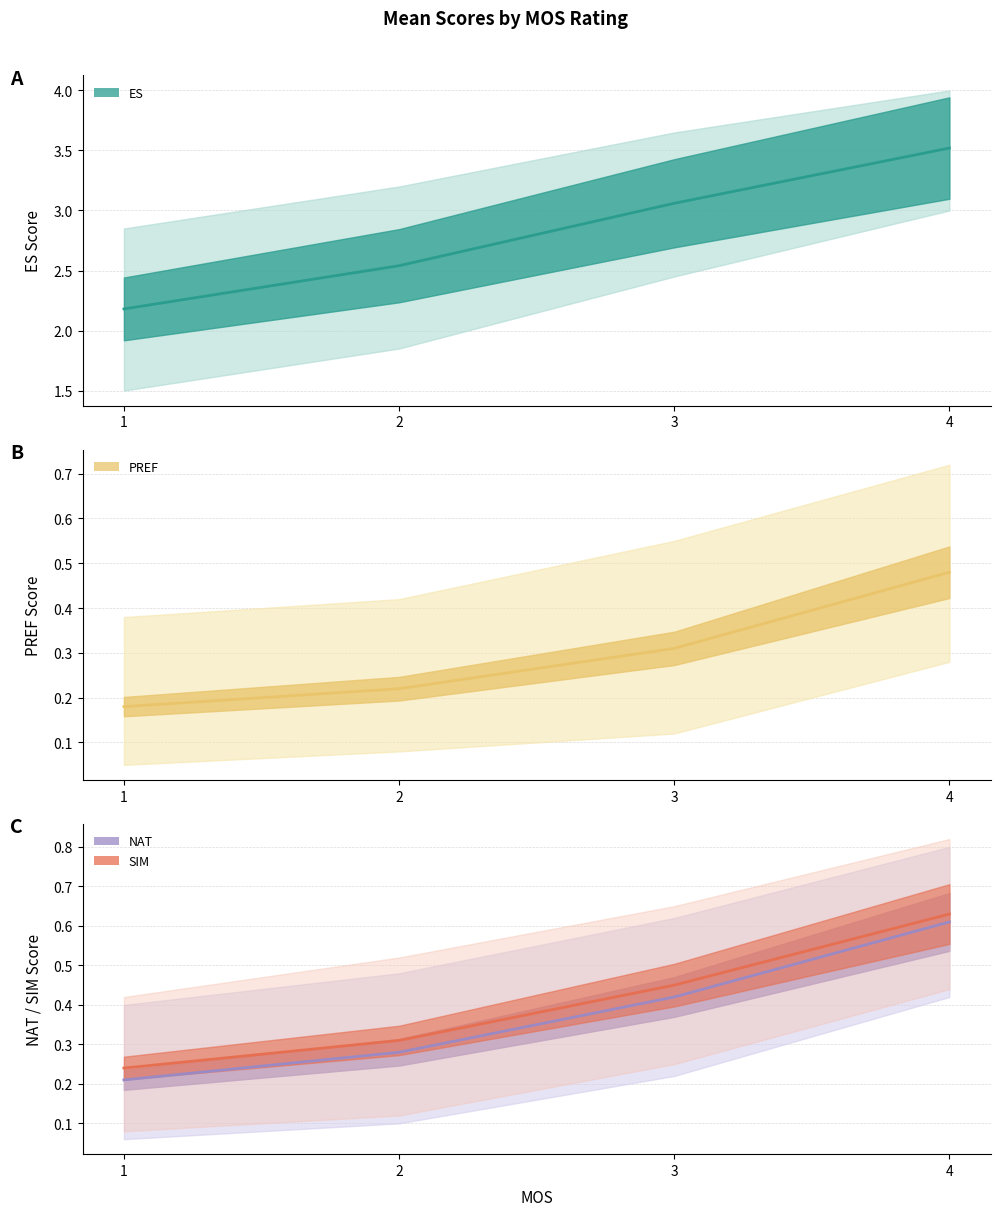

True or false: NAT and PREF intersect in this chart.

False